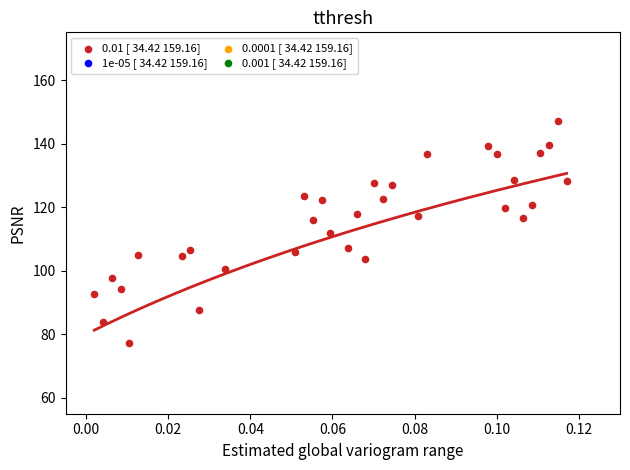

What is the range of Y values (max minus min)?

69.6